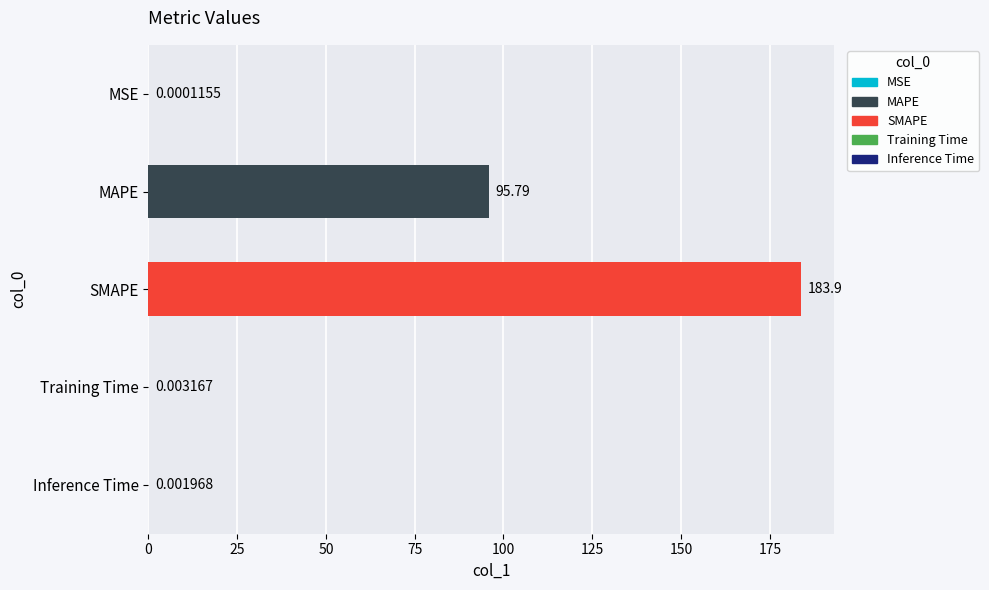

What is the sum of the values at SMAPE and Inference Time?

183.9